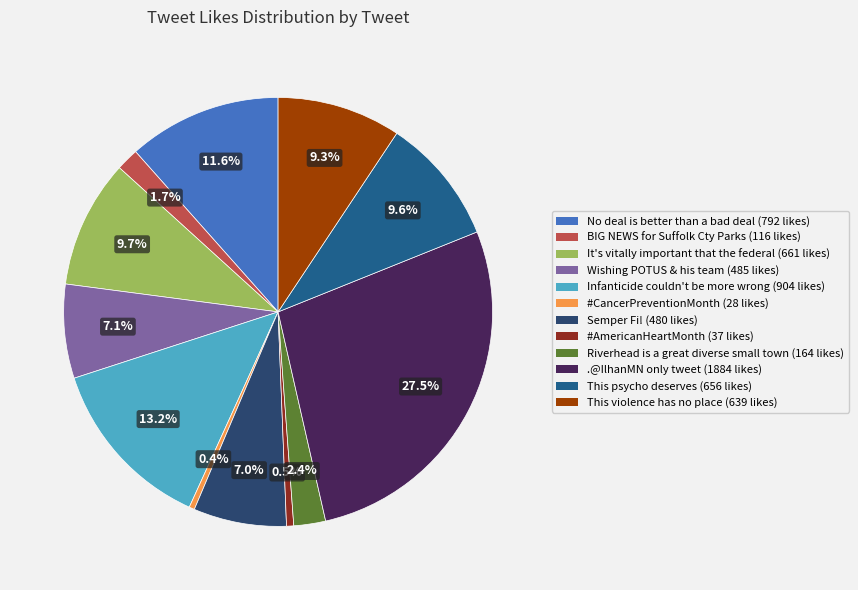

Is Riverhead is a great diverse small town the majority of the pie?

No